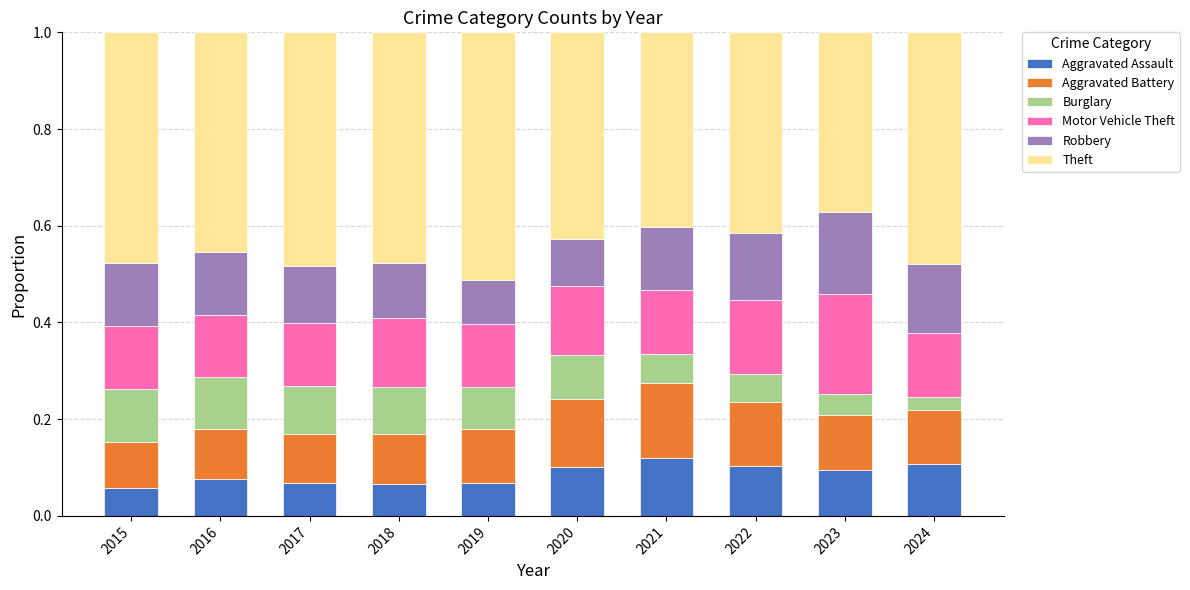

What is the total value across all series at 2017?

1.0